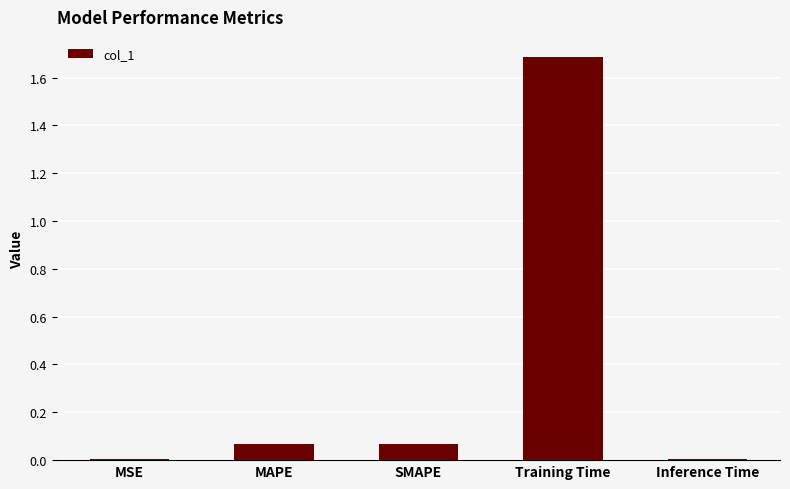

What is the greatest value displayed?

1.7